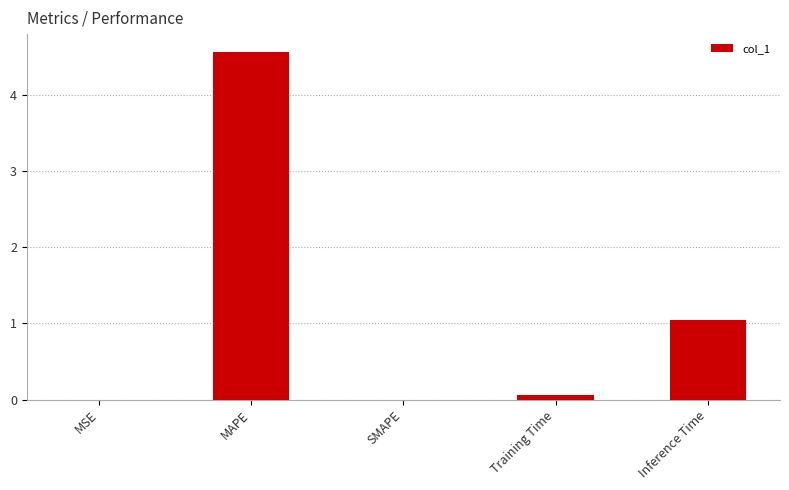

How many categories are shown in the chart?

5